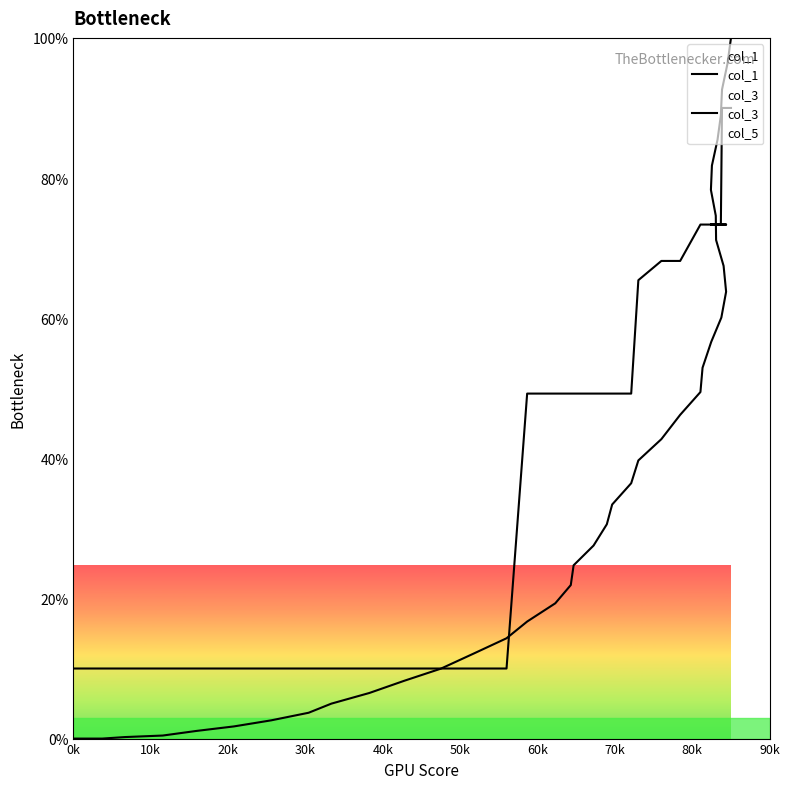

At 70k, list the series in order from largest to smallest.

col_3, col_1